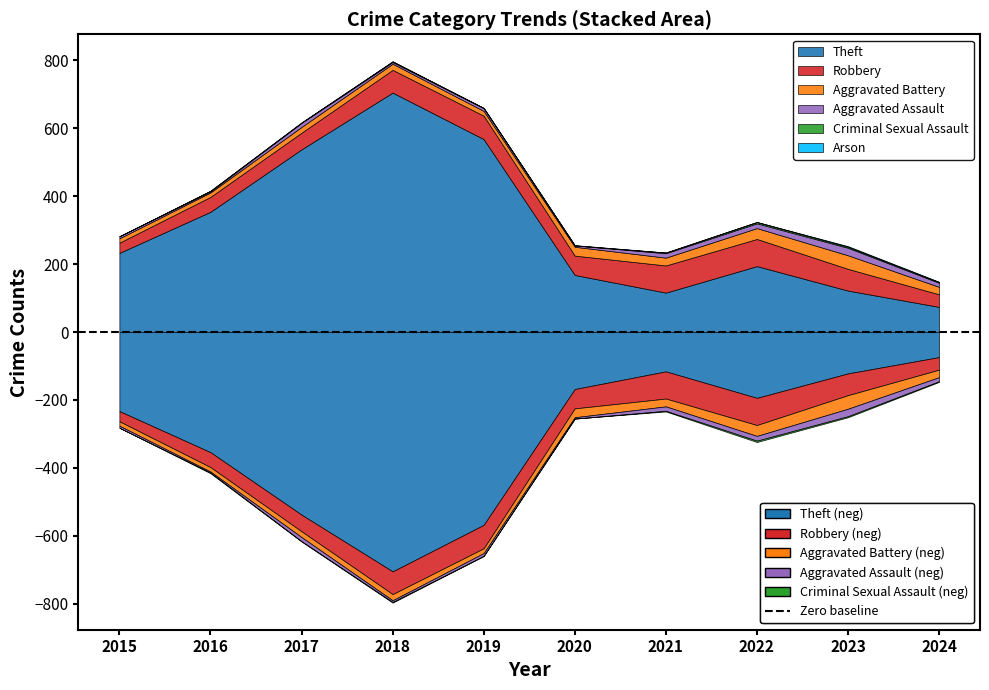

Where is the first local minimum for Aggravated Battery?

2019